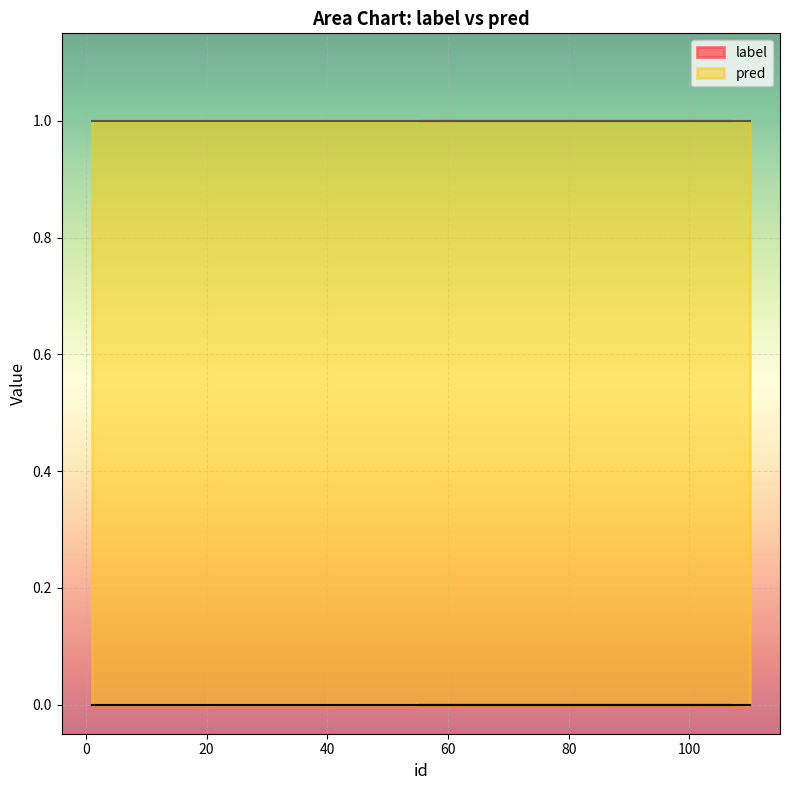

Which has a higher value, 55 or 58?

55